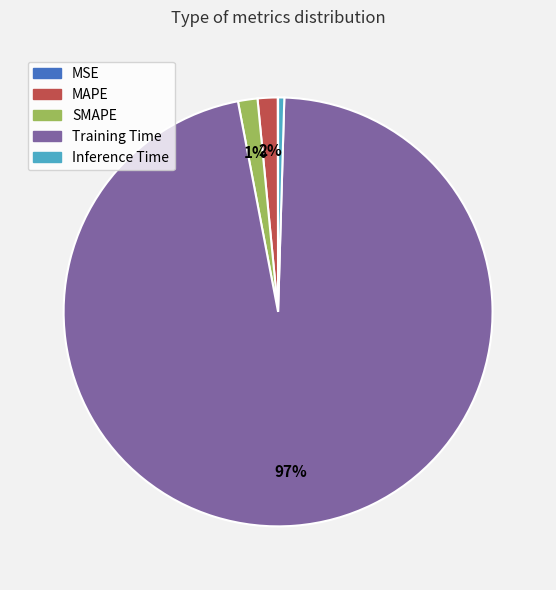

The MAPE slice represents 2% of the pie. True or false?

True